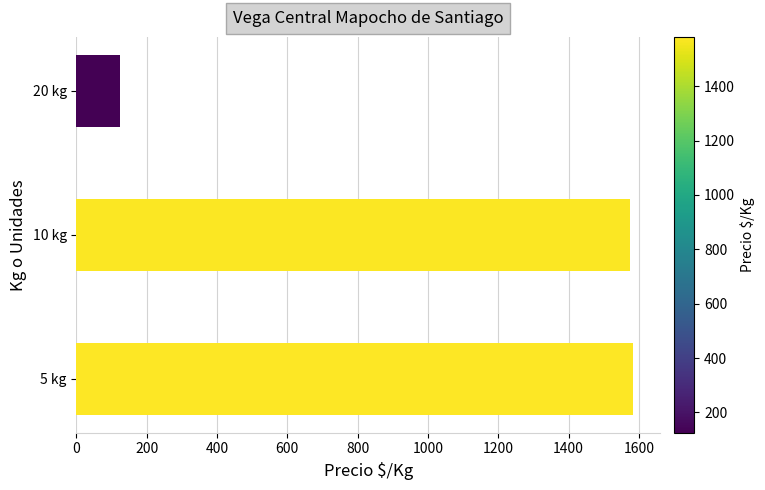

Reading bottom to top, list all the values displayed in this chart.

1581.8	1574.9	125.0